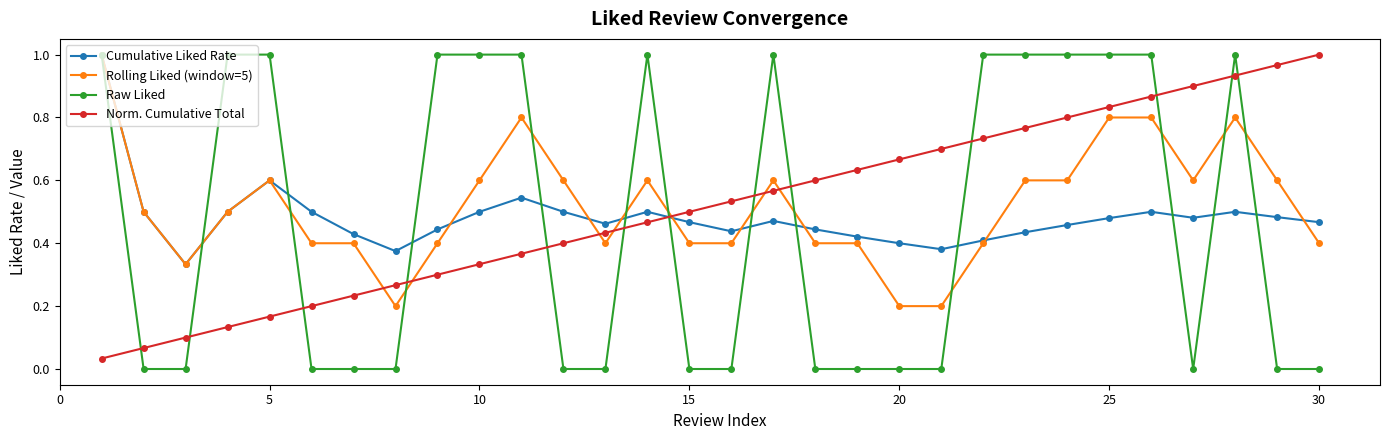

How many data points does each series have?

30